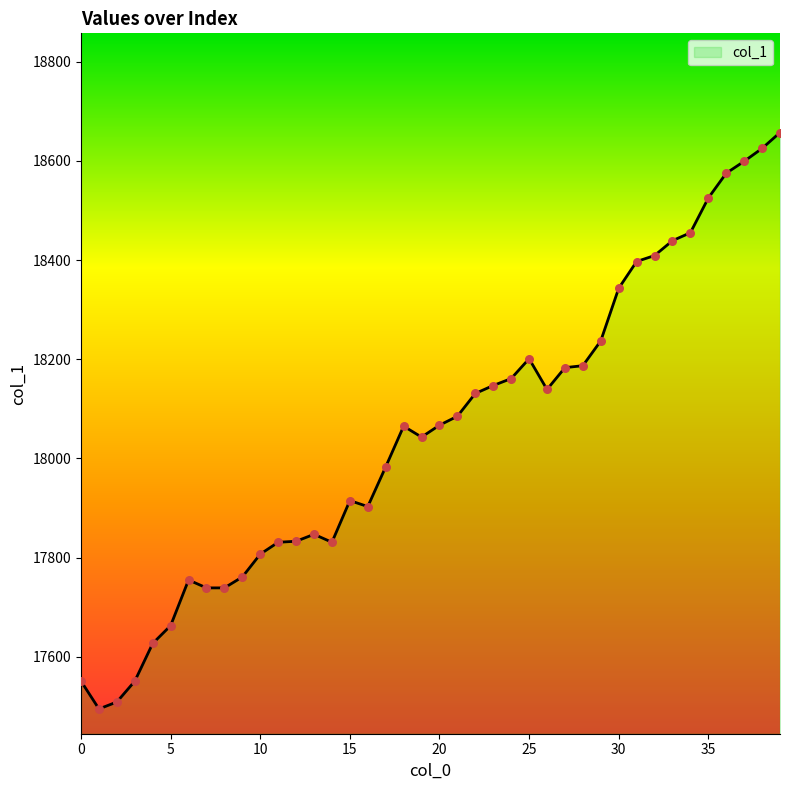

What is the difference between the maximum and minimum values?

1162